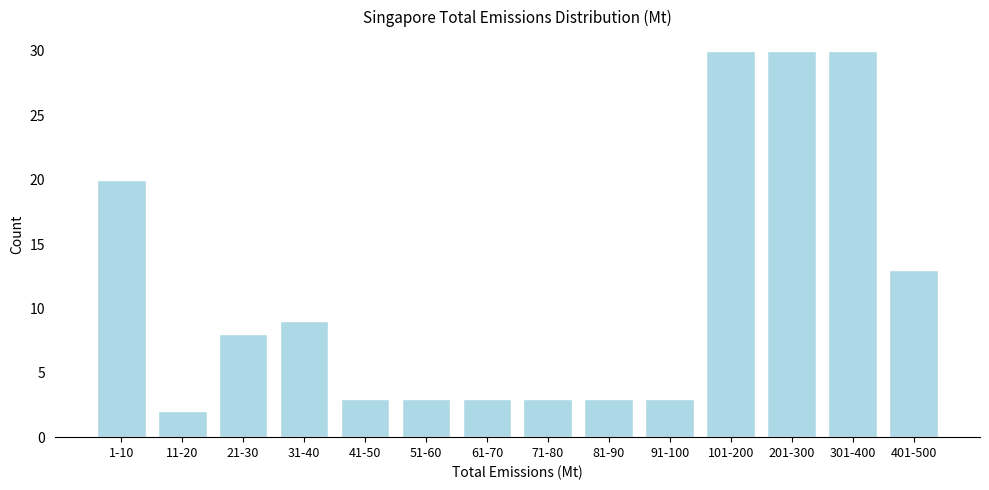

Reading left to right, extract all data points from this chart.

20	2	8	9	3	3	3	3	3	3	30	30	30	13